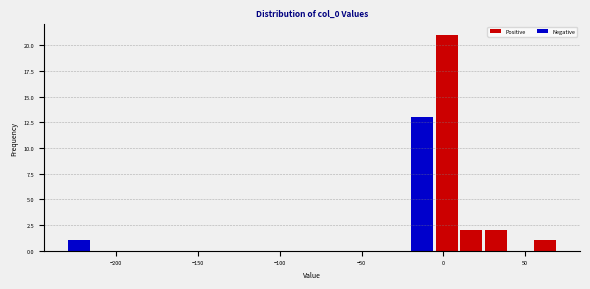

Read against the x-axis, roughly where is the centre of the tallest bar?

0